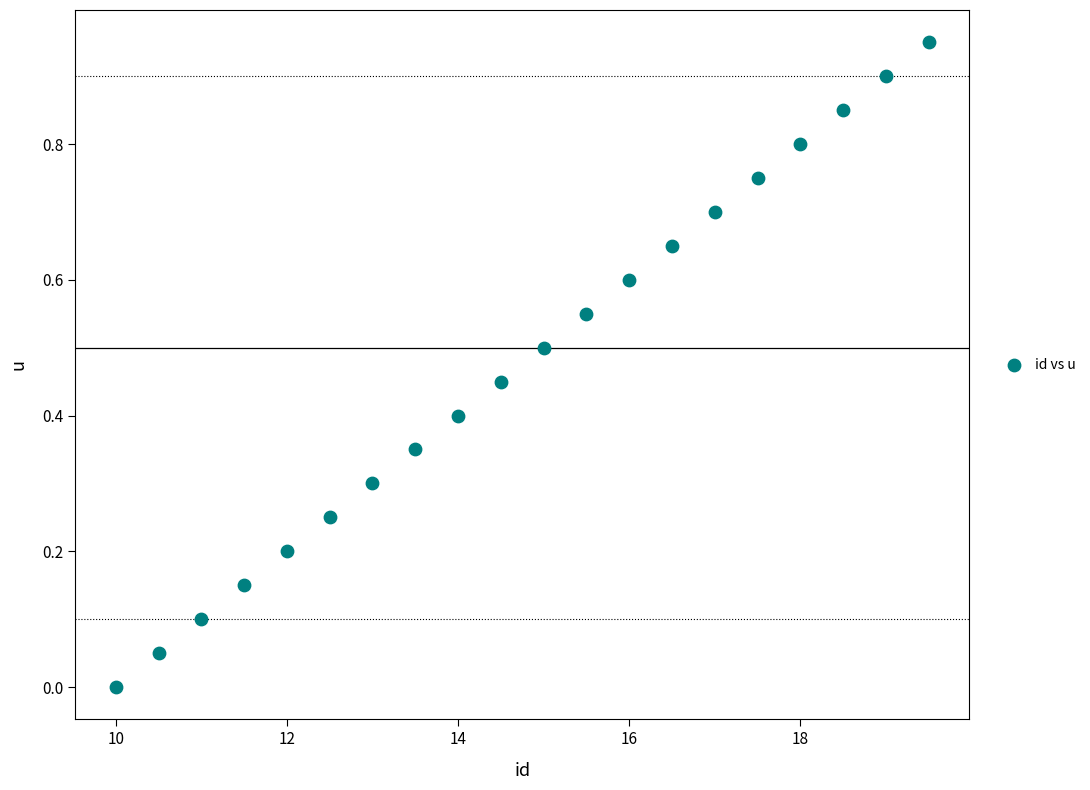

What is the range of X values (max minus min)?

9.5